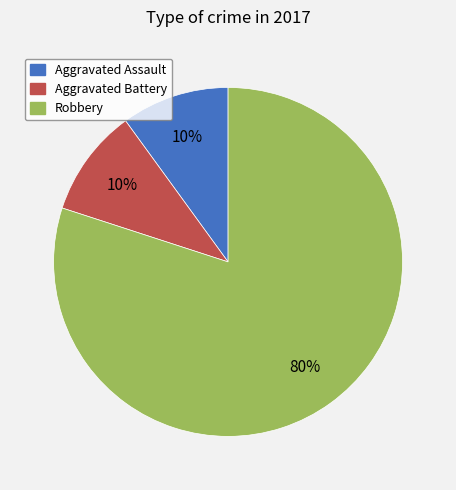

How many slices are in this pie chart?

3